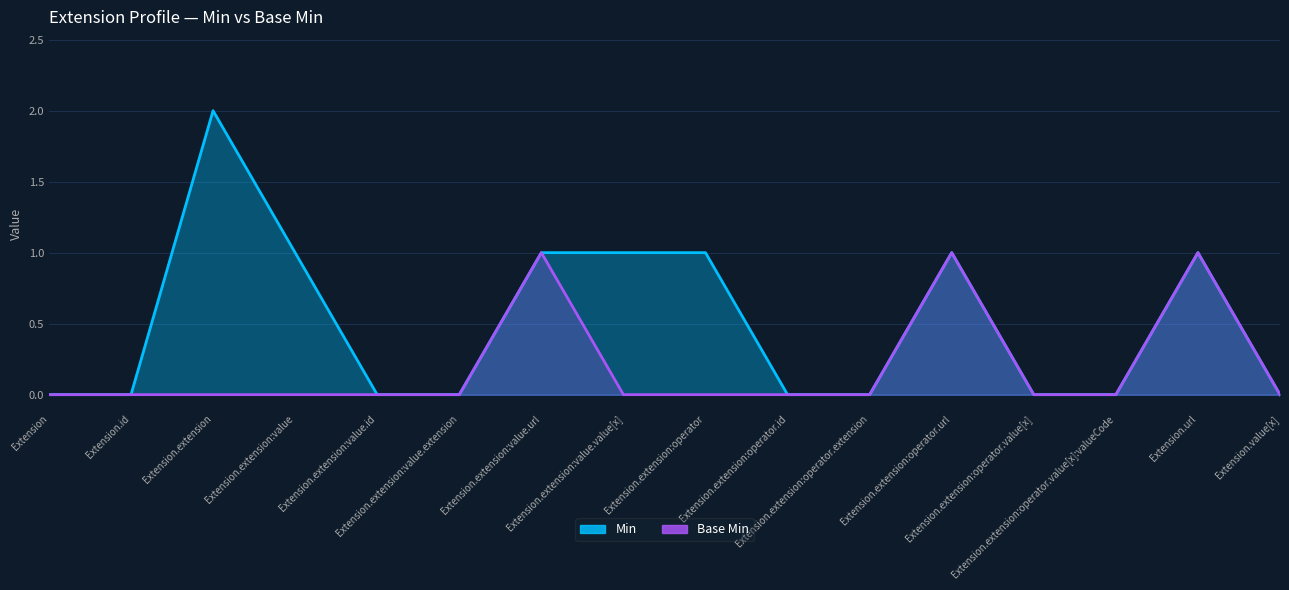

Which series has the largest total across all categories?

Min